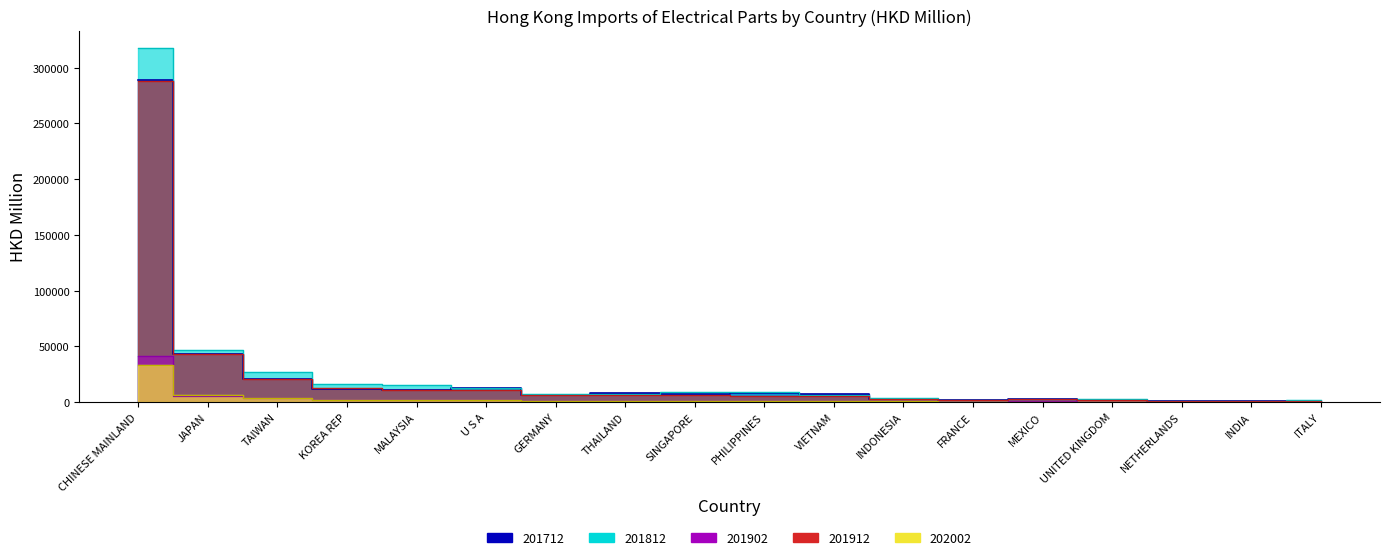

What value does the 201902 series have at MEXICO?

422.0